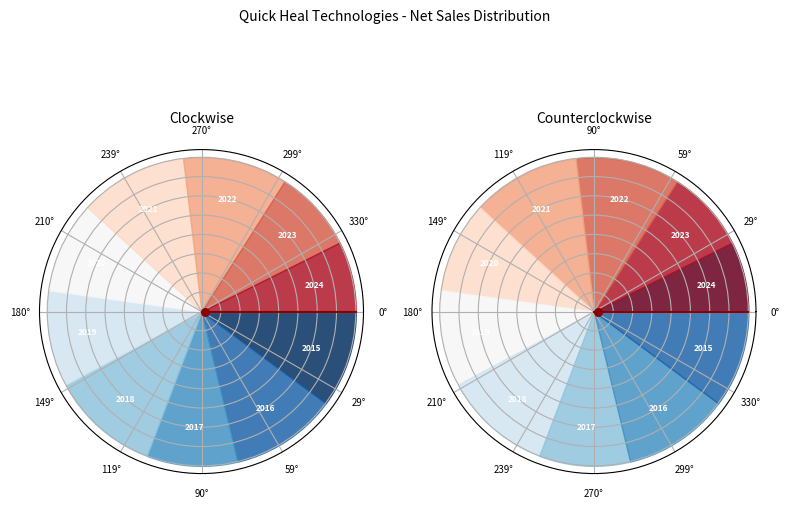

The 2020-Q2 slice represents 8% of the pie. True or false?

False